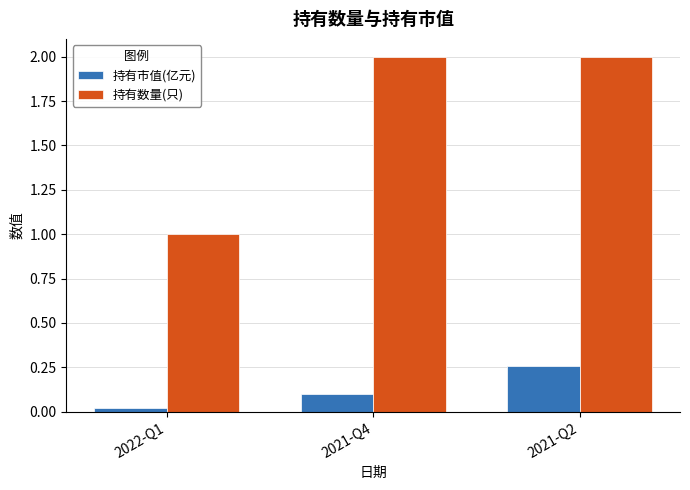

Which category has the highest value in the 持有市值(亿元) series?

2021-Q2